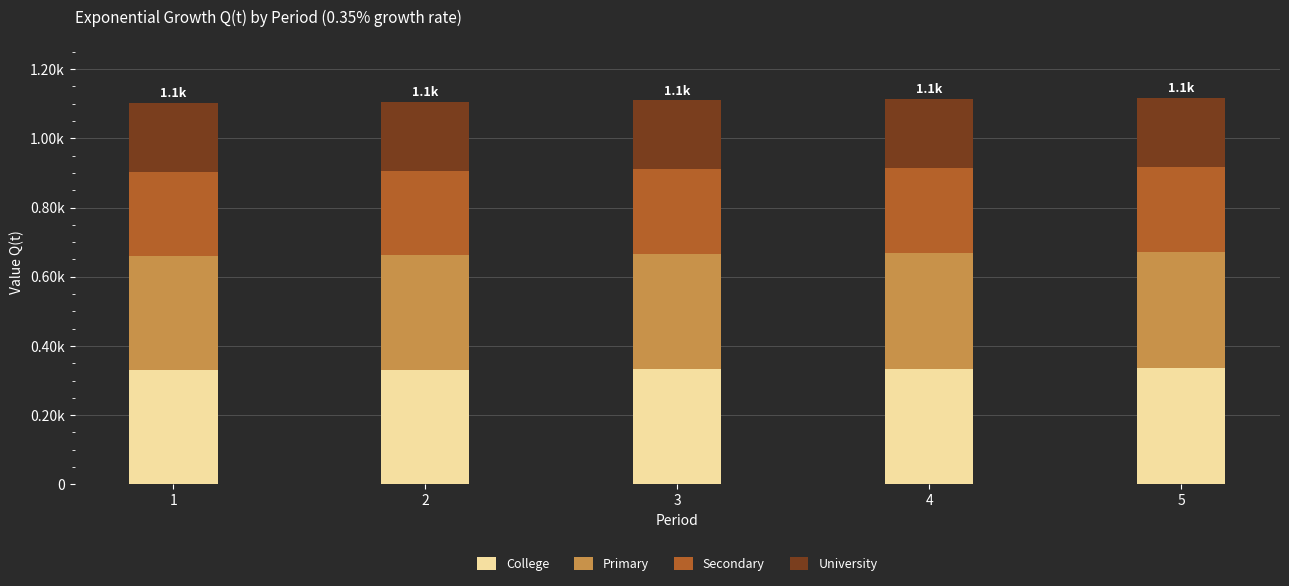

Are the bars grouped side by side (vs. stacked)?

No